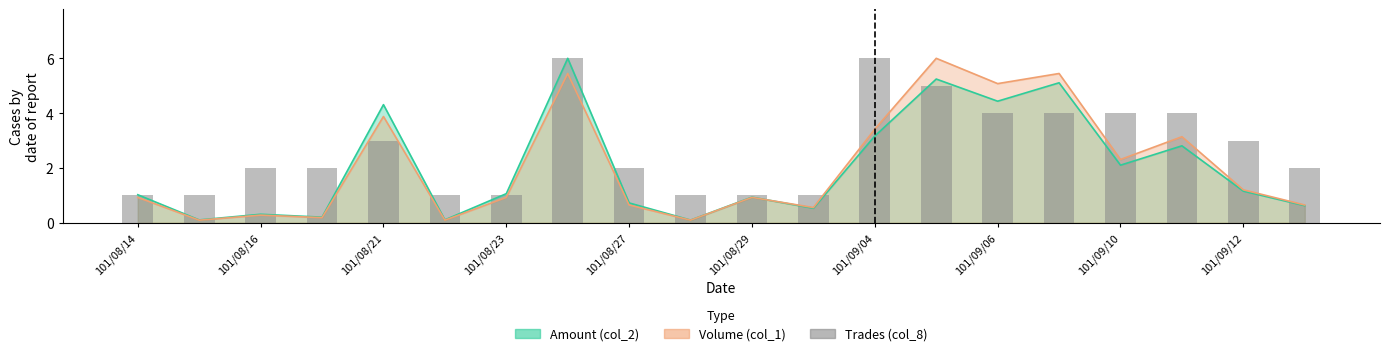

How many values exceed 2?

9